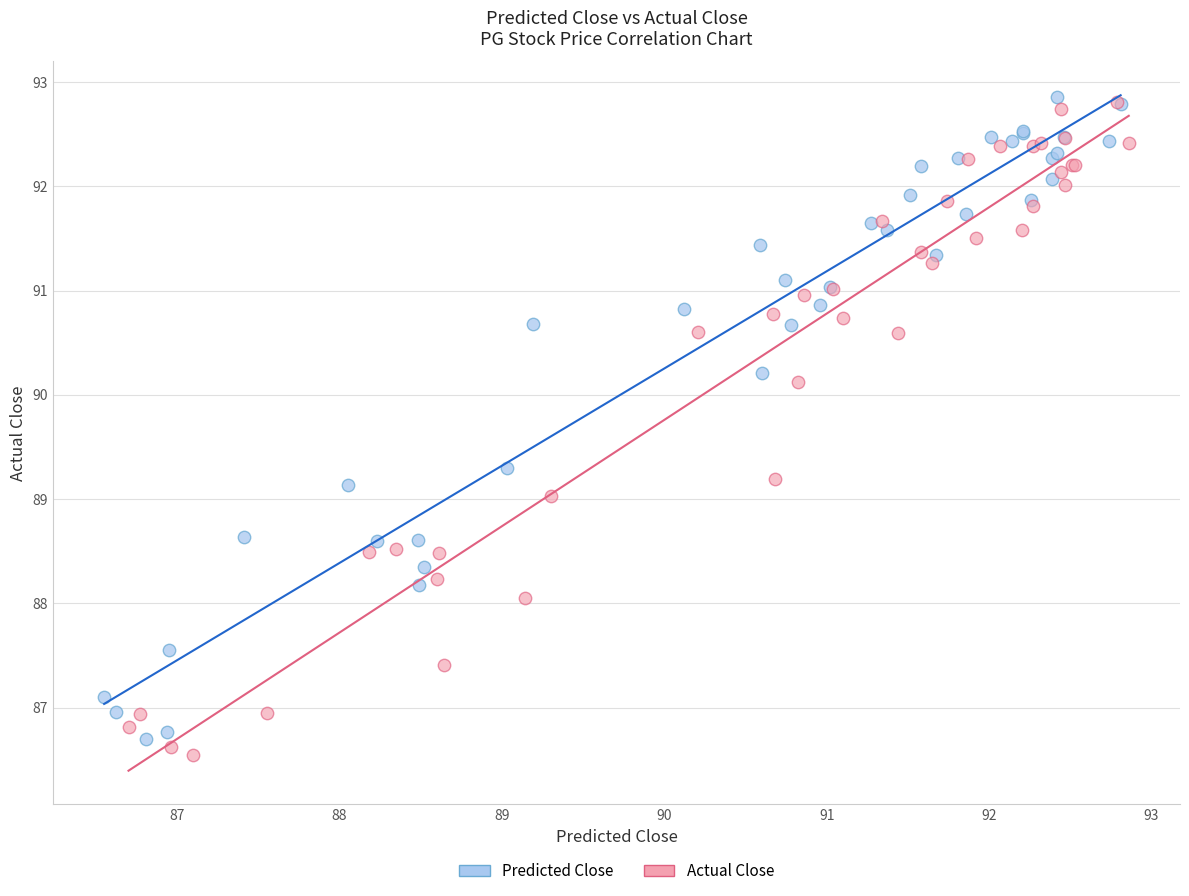

What are all the series names shown in the legend?

Predicted Close, Actual Close